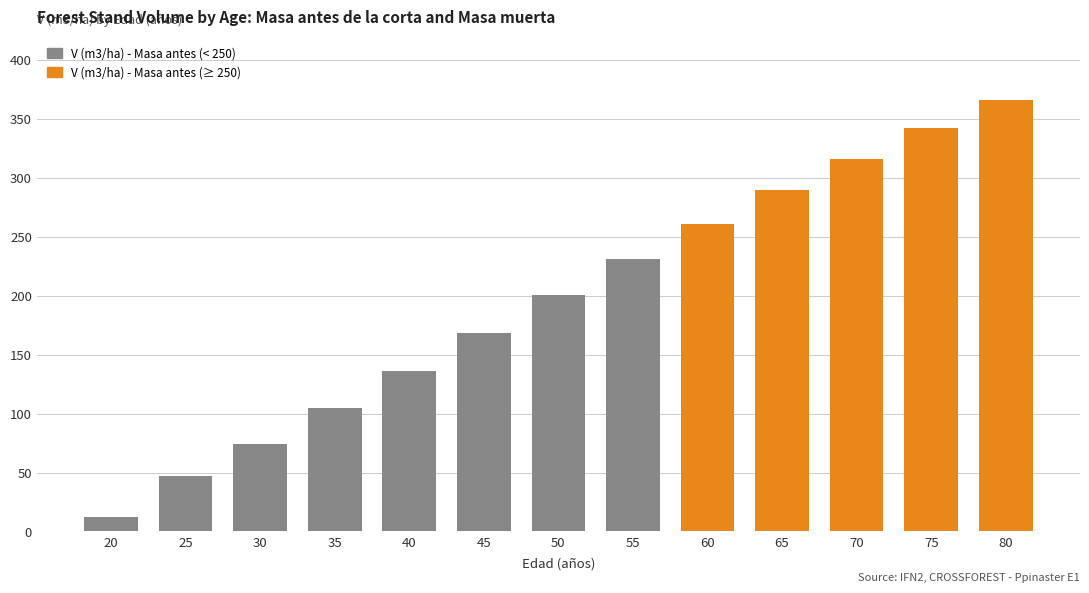

Does the chart contain stacked bars?

No